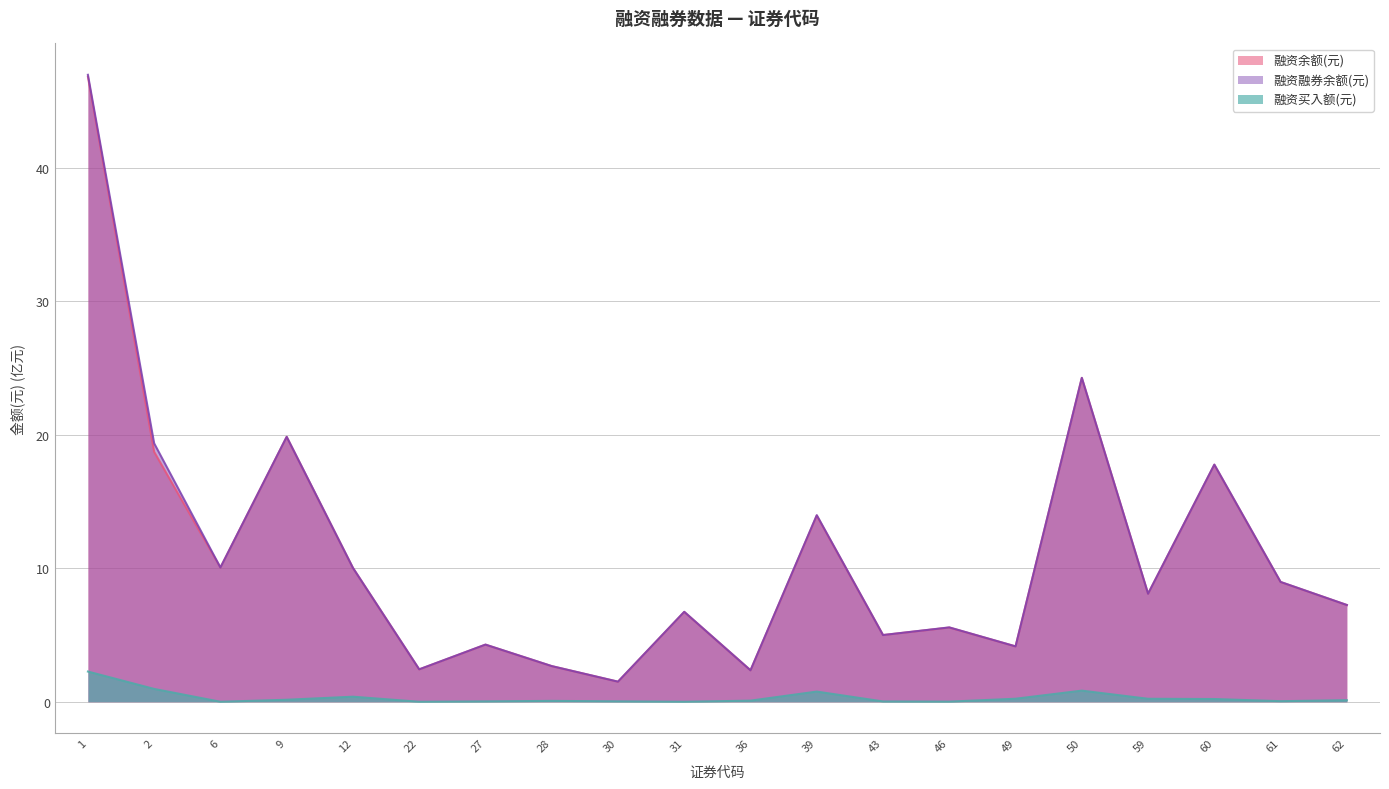

How many values in the 融资融券余额(元) series exceed 8?

10